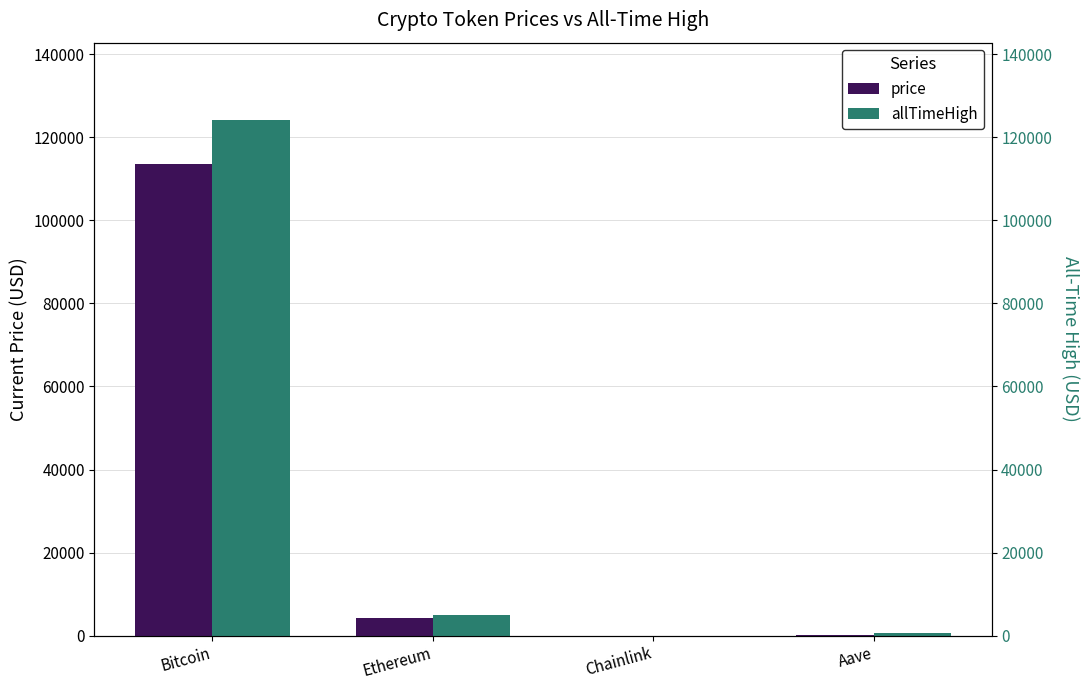

Reading left to right, list all the values displayed in this chart.

price: 113614.0	4190.5	21.9	279.4
allTimeHigh: 124128.0	4946.1	52.7	661.7